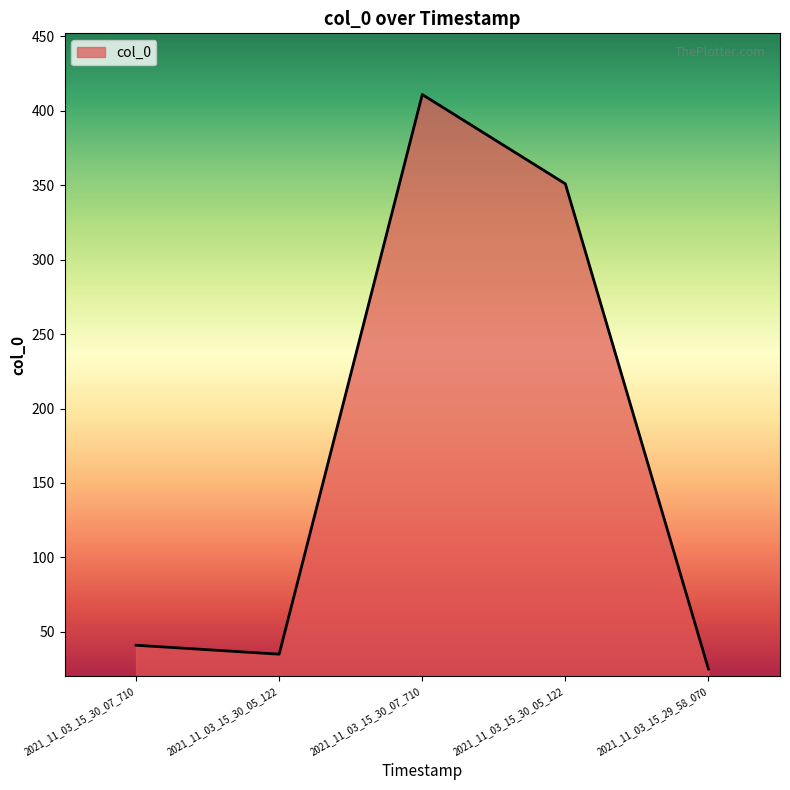

What is the greatest value displayed?

411